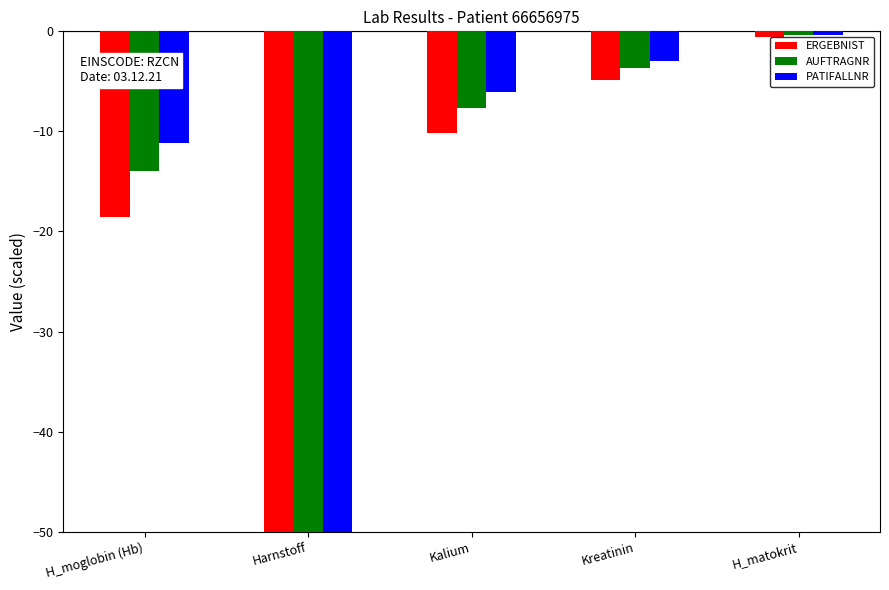

How many data points does each series have?

5